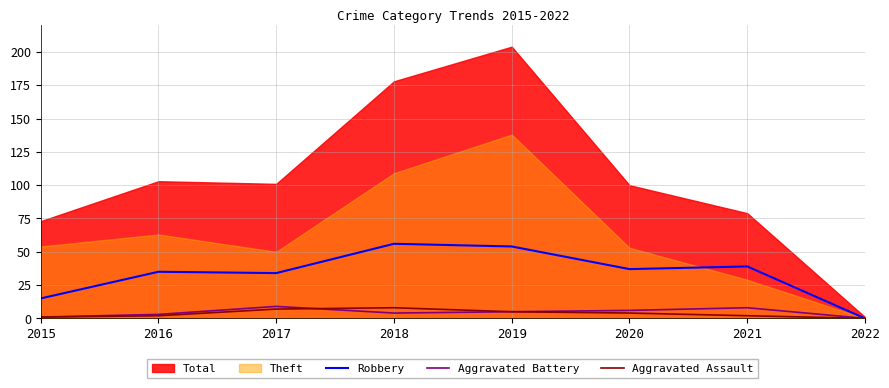

The Aggravated Battery series shows 1 at 2015. True or false?

True